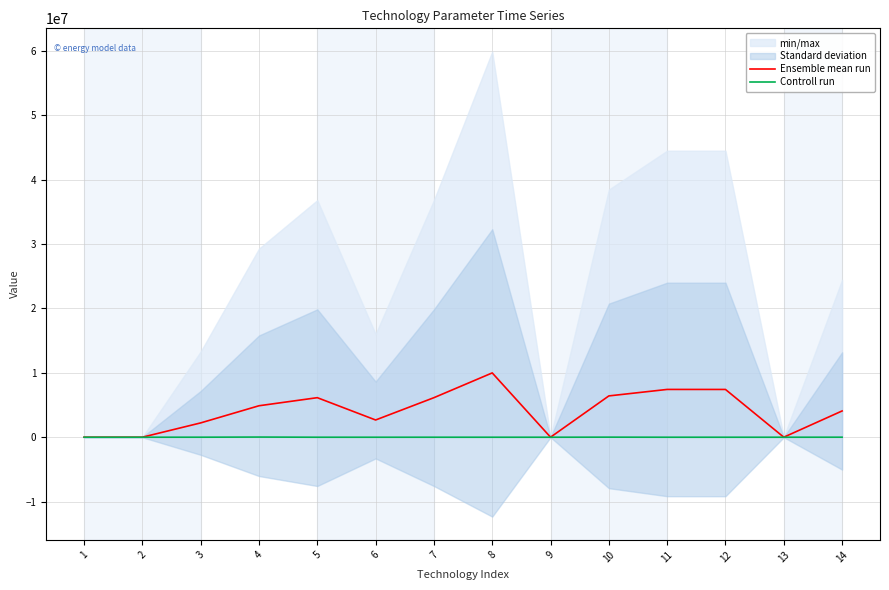

True or false: Controll run and Ensemble mean run cross at least once.

False